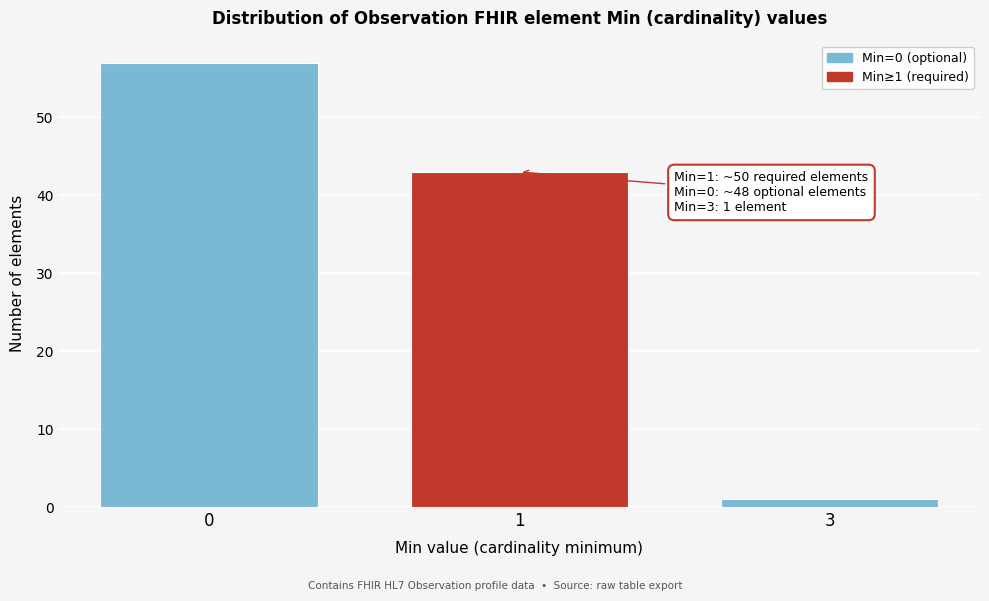

Reading right to left, what are all the values shown in this chart?

3=1	1=43	0=57